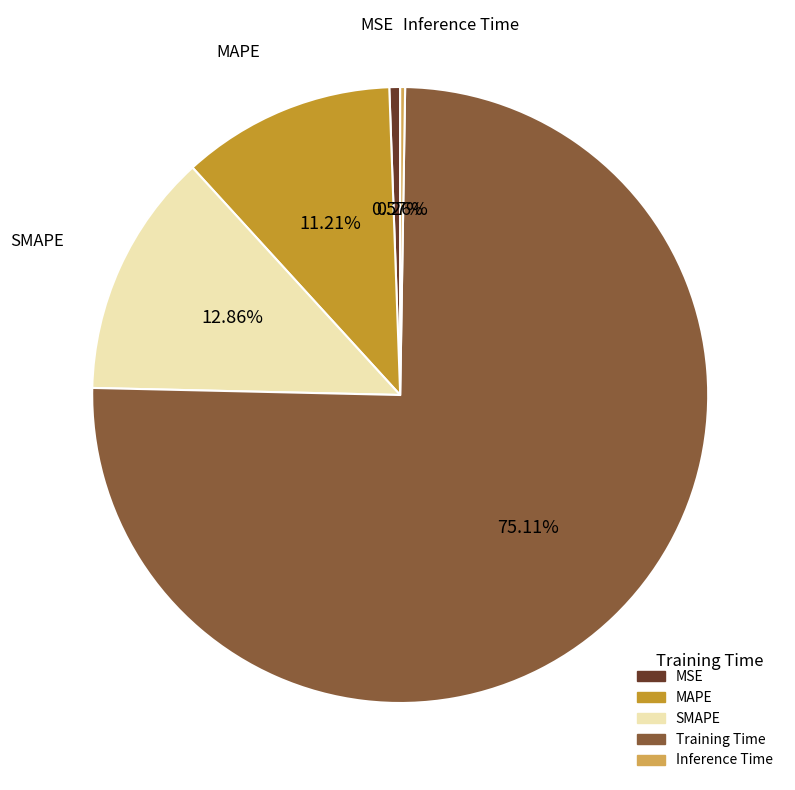

Is SMAPE the majority of the pie?

No